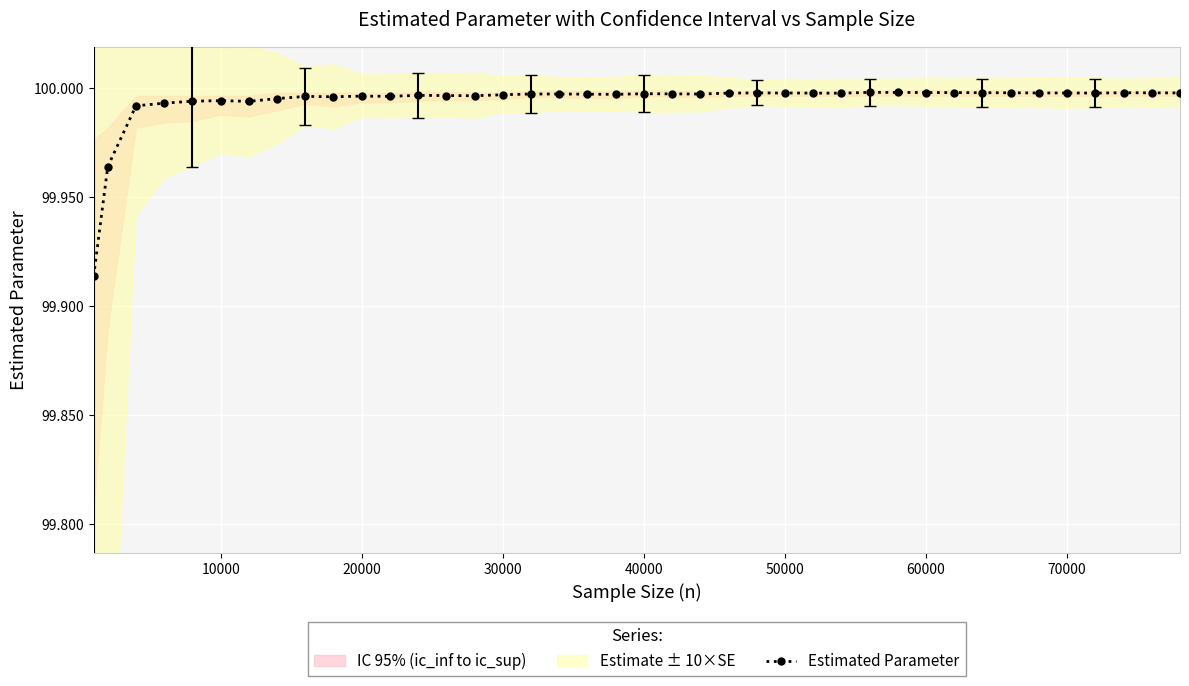

The value of Estimated Parameter at 60000 is 100.0. True or false?

True